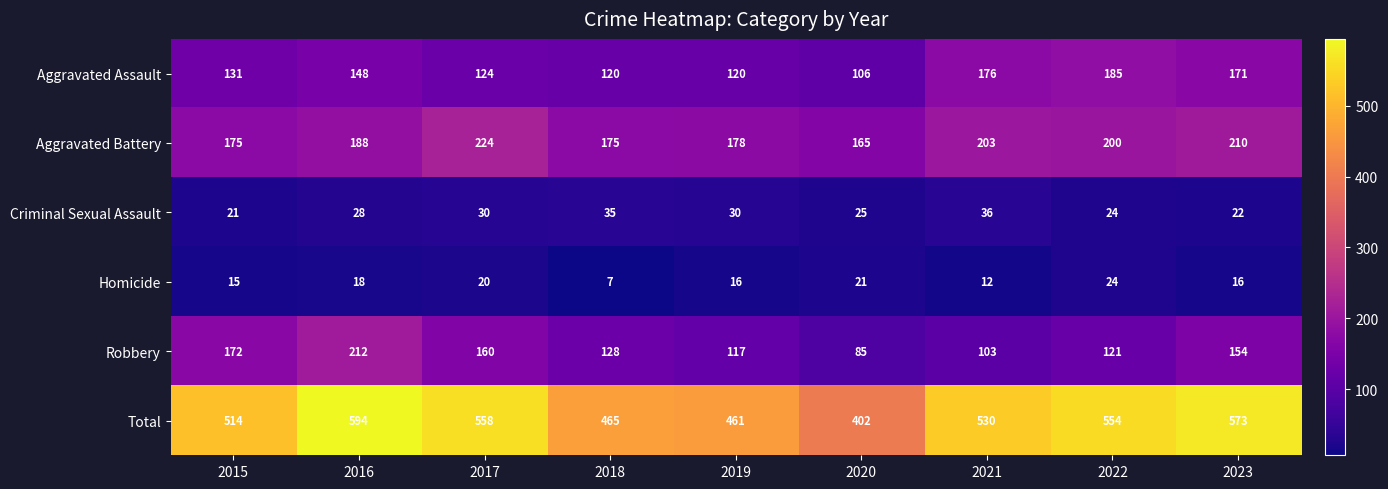

What is the total value across all series at 2018?

930